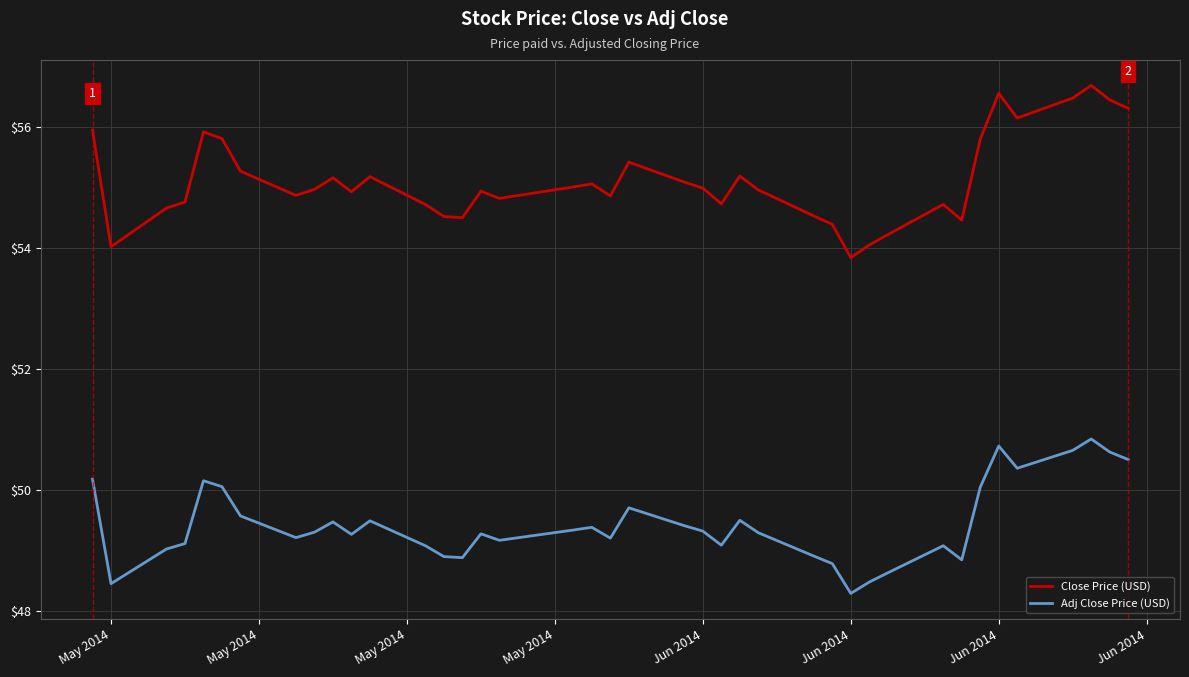

List the series in order of their overall mean, highest first.

Close Price (USD), Adj Close Price (USD)